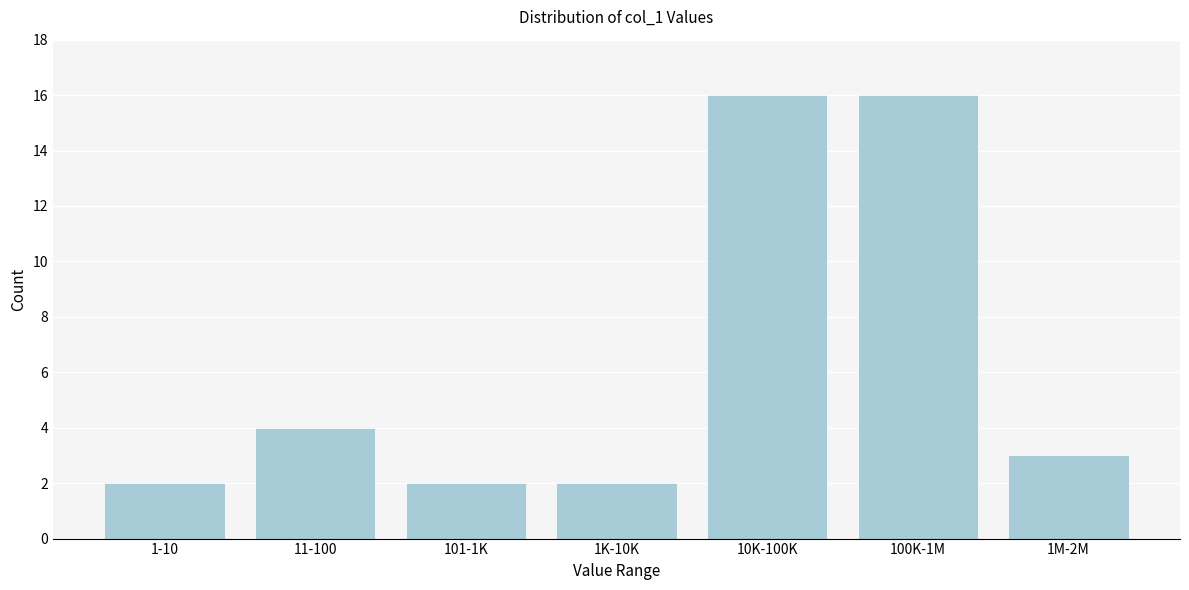

Reading left to right, extract all data points from this chart.

2	4	2	2	16	16	3